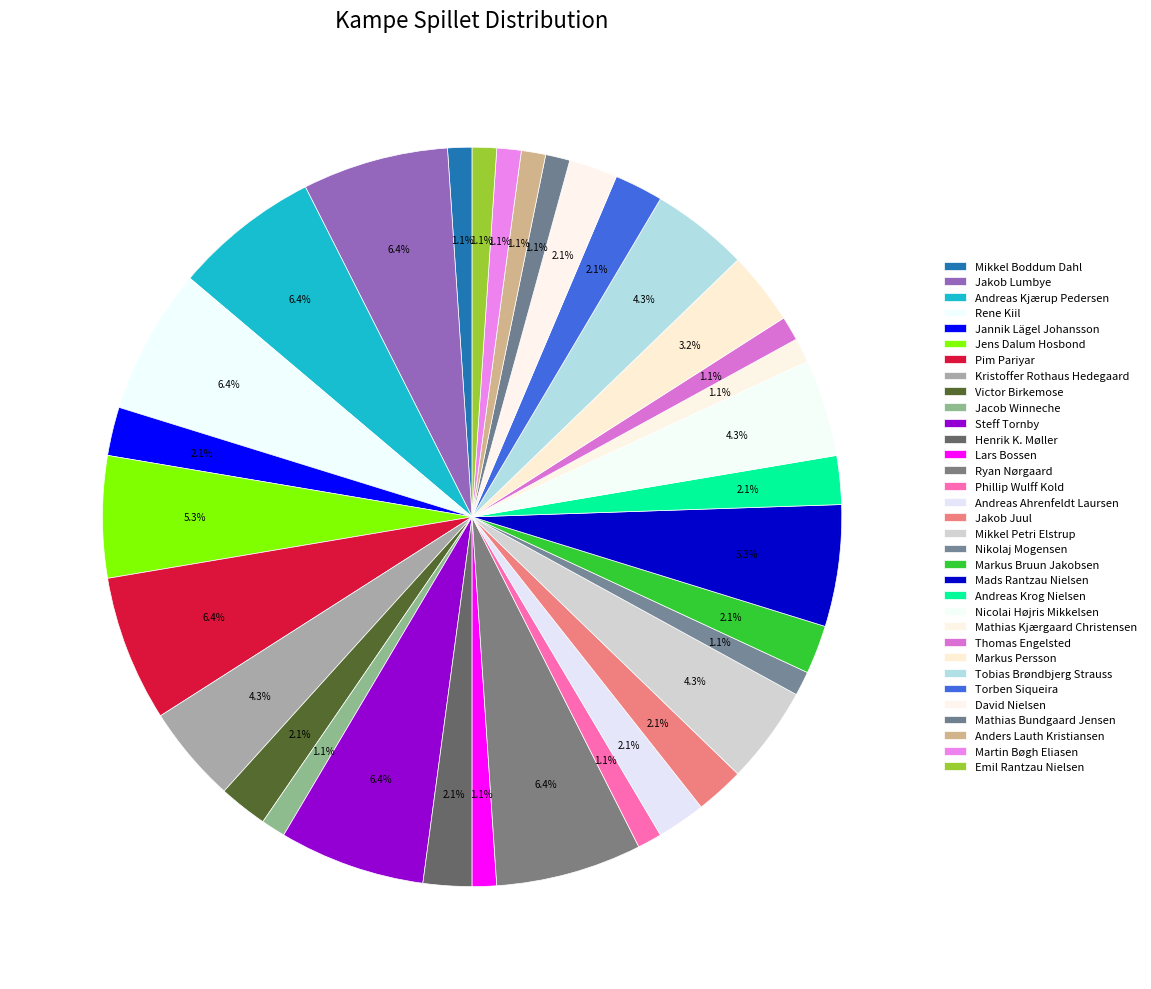

Rank the categories by value from lowest to highest.

Mikkel Boddum Dahl, Jacob Winneche, Lars Bossen, Phillip Wulff Kold, Nikolaj Mogensen, Mathias Kjærgaard Christensen, Thomas Engelsted, Mathias Bundgaard Jensen, Anders Lauth Kristiansen, Martin Bøgh Eliasen, Emil Rantzau Nielsen, Jannik Lägel Johansson, Victor Birkemose, Henrik K. Møller, Andreas Ahrenfeldt Laursen, Jakob Juul, Markus Bruun Jakobsen, Andreas Krog Nielsen, Torben Siqueira, David Nielsen, Markus Persson, Kristoffer Rothaus Hedegaard, Mikkel Petri Elstrup, Nicolai Højris Mikkelsen, Tobias Brøndbjerg Strauss, Jens Dalum Hosbond, Mads Rantzau Nielsen, Jakob Lumbye, Andreas Kjærup Pedersen, Rene Kiil, Pim Pariyar, Steff Tornby, Ryan Nørgaard